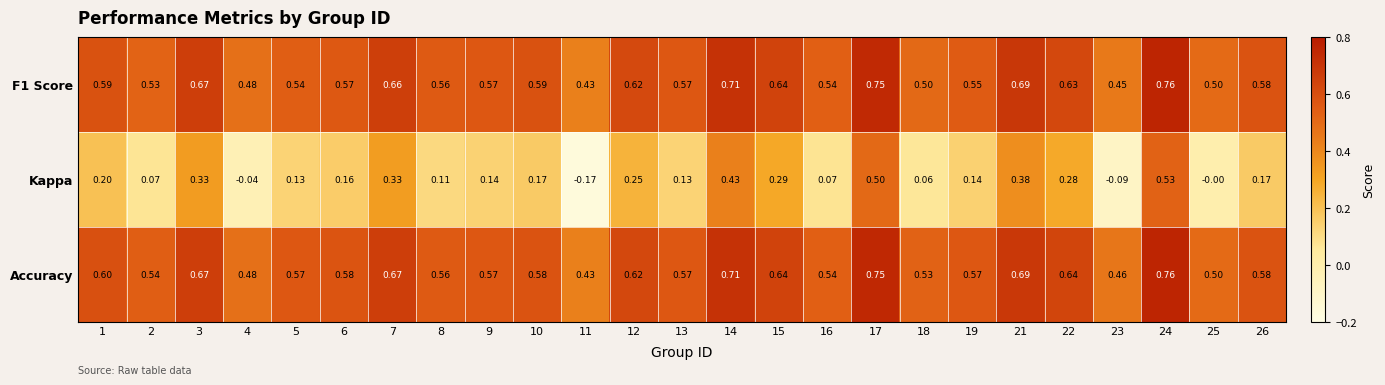

Is the value of Kappa at 8 greater than the value of F1 Score at 5?

No